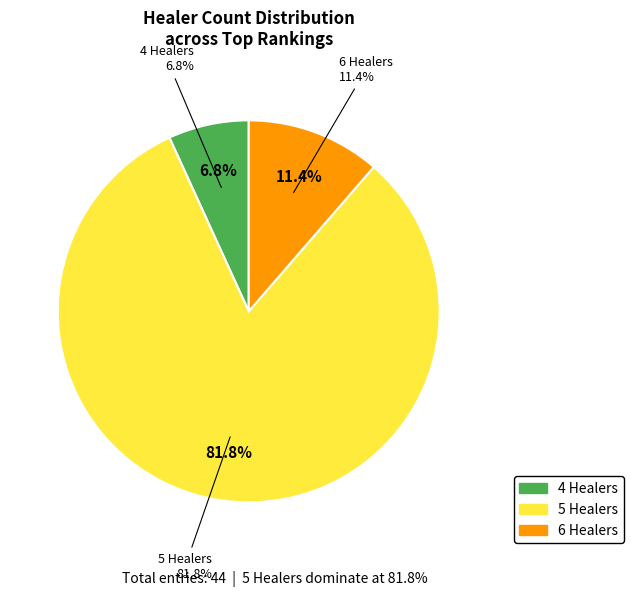

Rank the categories by value from lowest to highest.

4, 6, 5